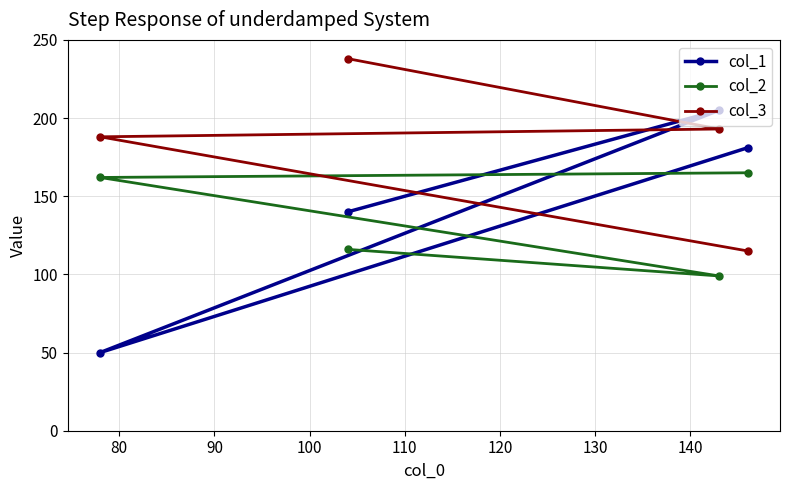

What is the difference between the second highest and minimum values in the col_2 series?

63